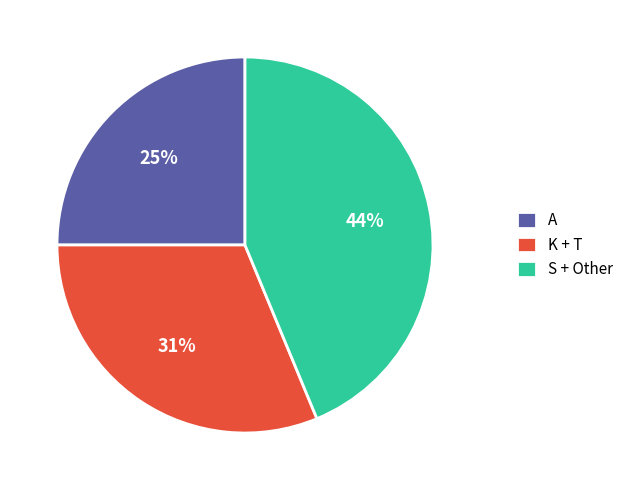

How many slices are in this pie chart?

3